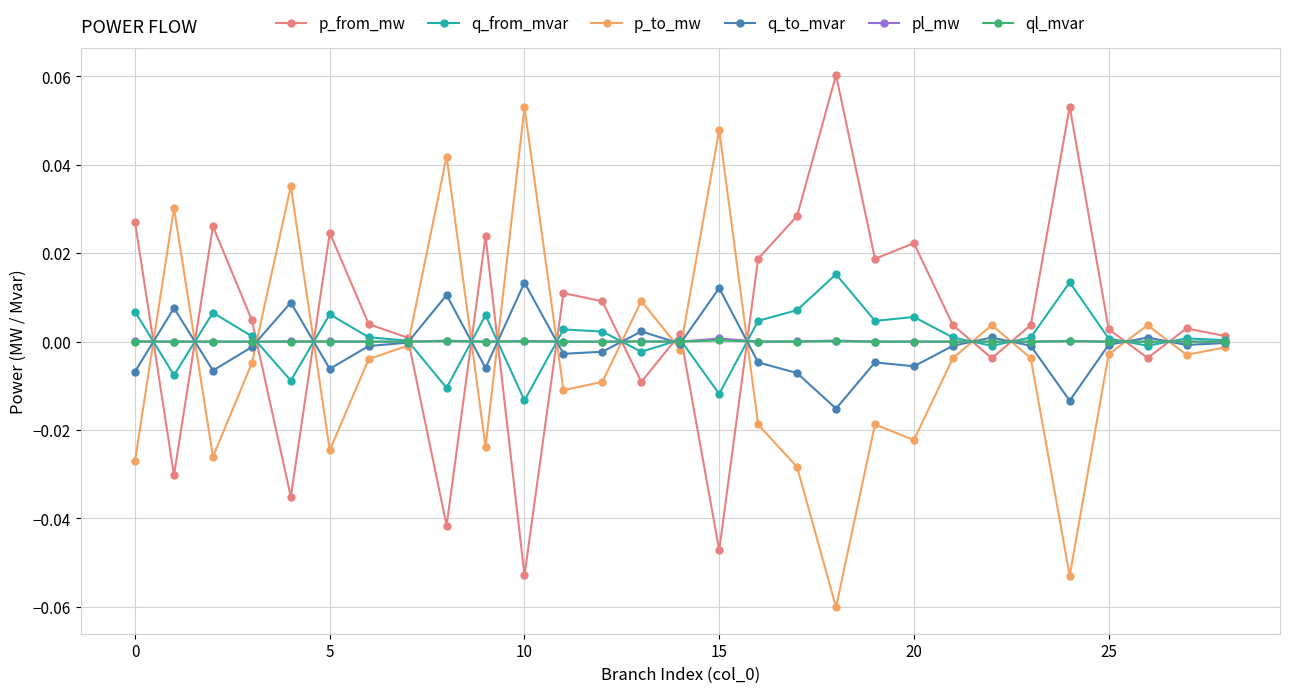

True or false: q_to_mvar has more than 1 interior local peaks.

True